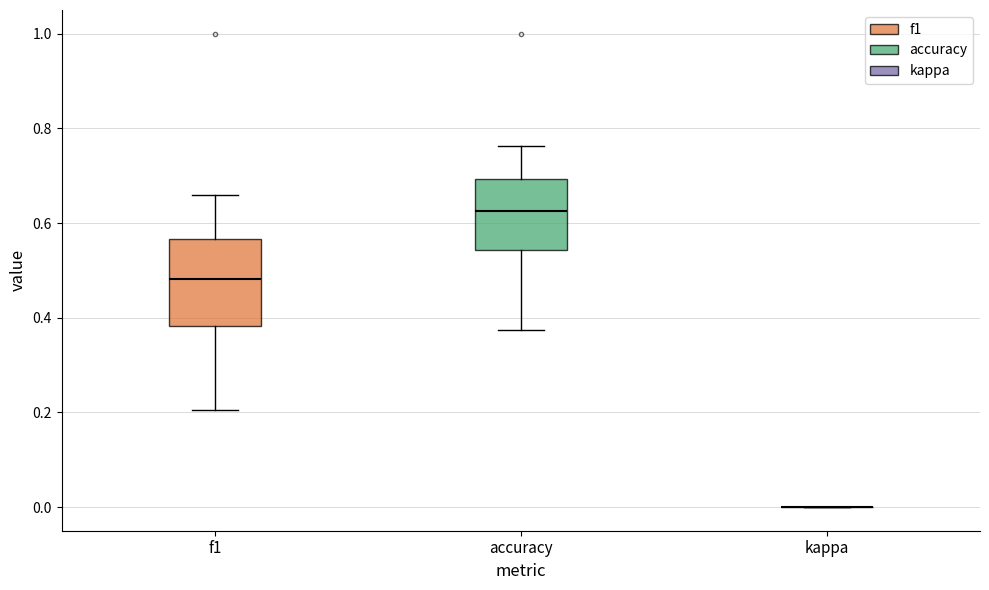

Reading left to right, read every box against the y-axis: the position of its median line, the range the box covers, and the ends of its whiskers. The values are not printed on the chart, so give them approximately, as read against the axis.

f1: median 0.48, box 0.38 to 0.56, whiskers 0.20 to 0.66
accuracy: median 0.62, box 0.54 to 0.70, whiskers 0.38 to 0.76
kappa: box collapsed to a line at 0.00, whiskers 0.00 to 0.00